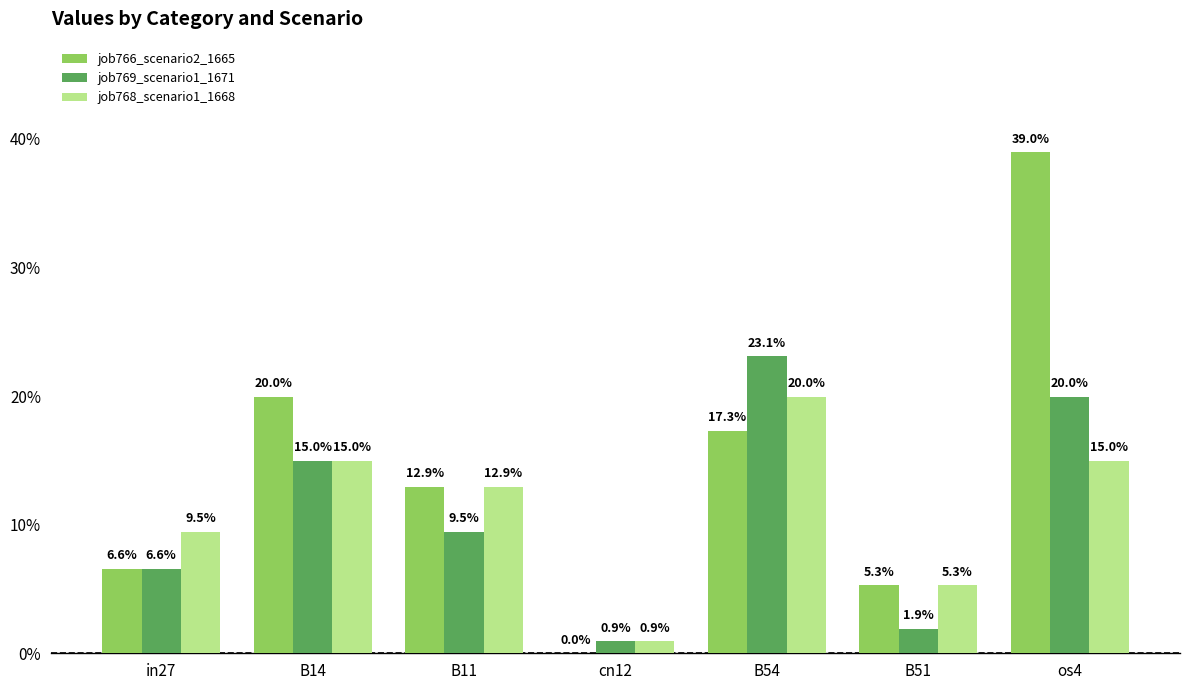

List the labels in order of job768_scenario1_1668 value, largest first.

B54, B14, os4, B11, in27, B51, cn12